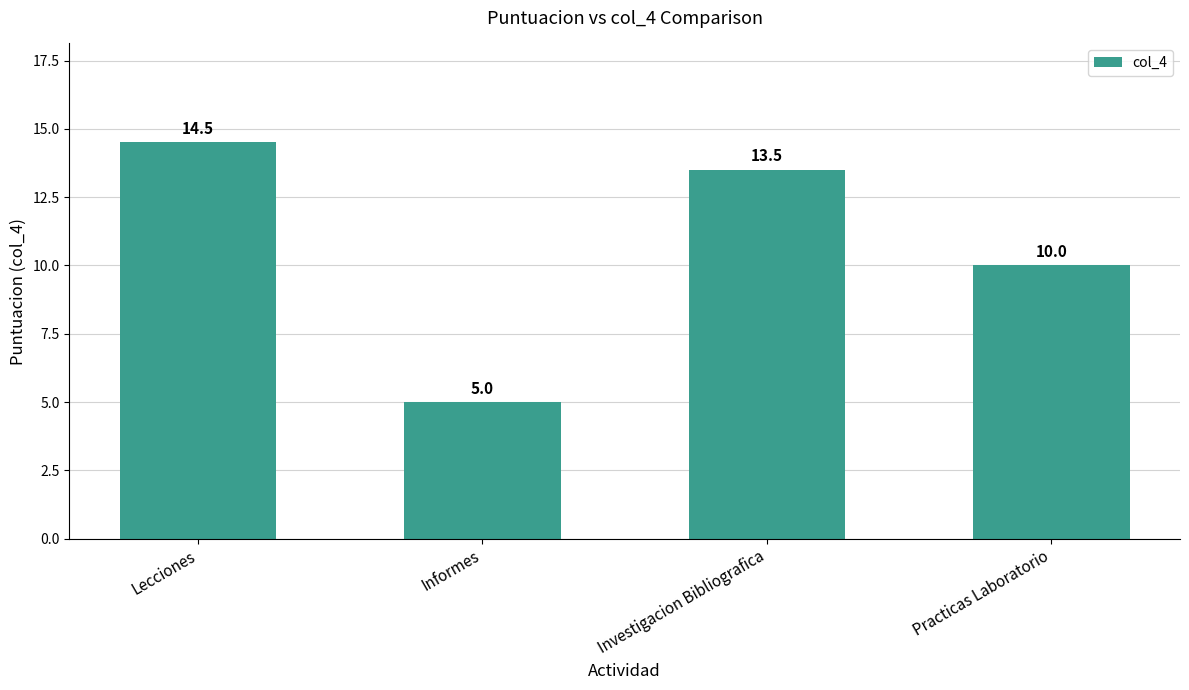

What position from the right is Informes?

3